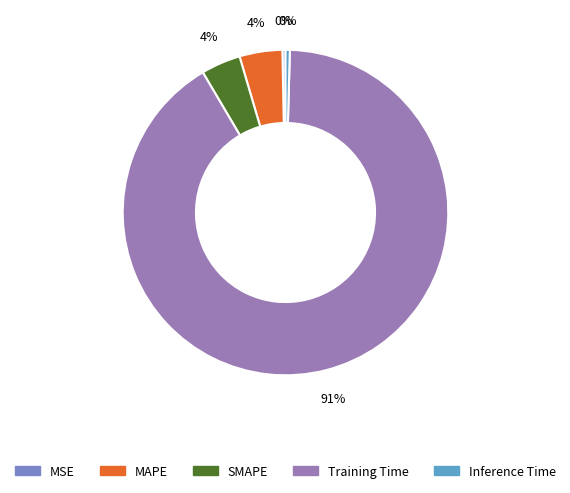

What is the majority slice?

Training Time